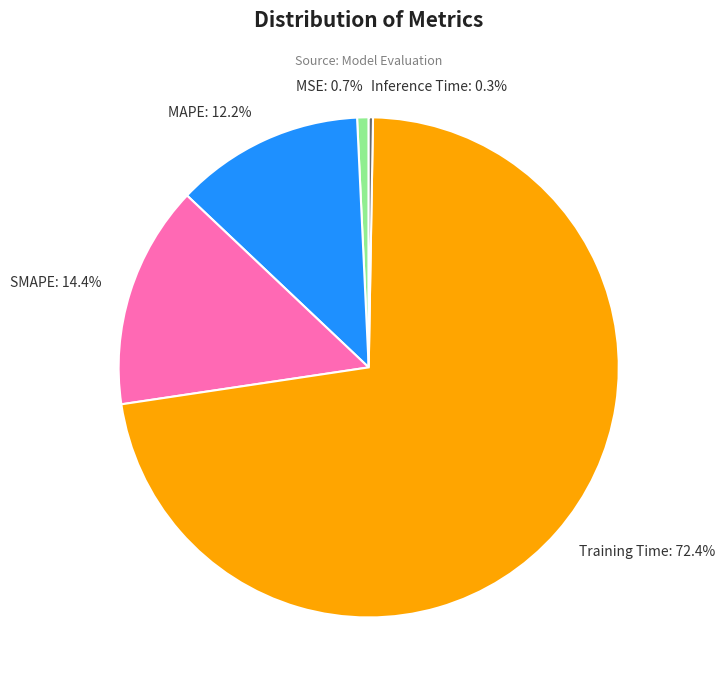

Which has a higher value, MSE: 0.7% or SMAPE: 14.4%?

SMAPE: 14.4%